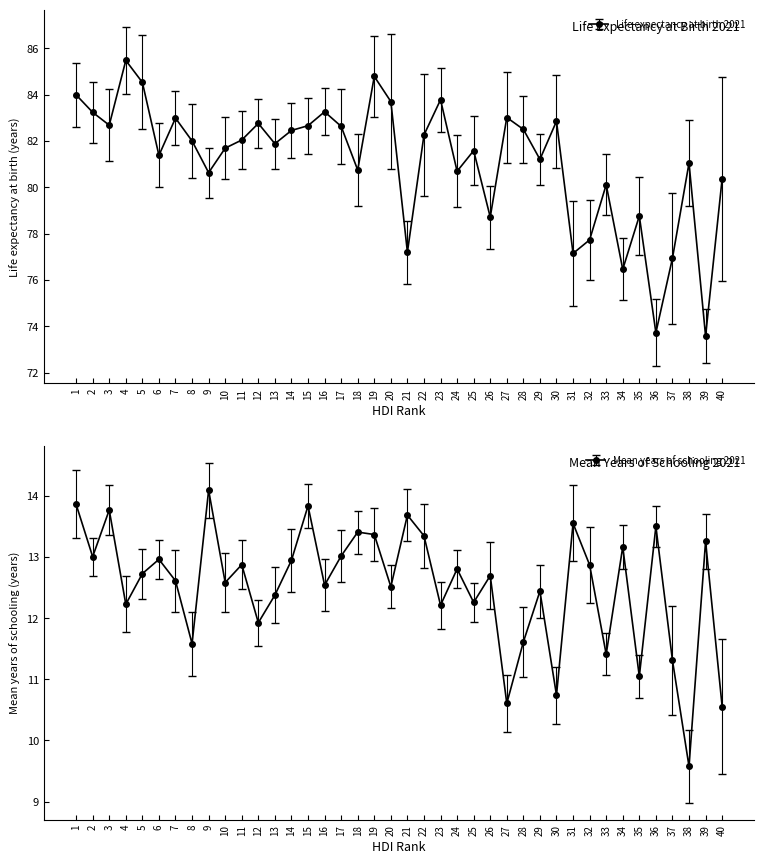

True or false: Mean years of schooling 2021 and Life expectancy at birth 2021 intersect in this chart.

False